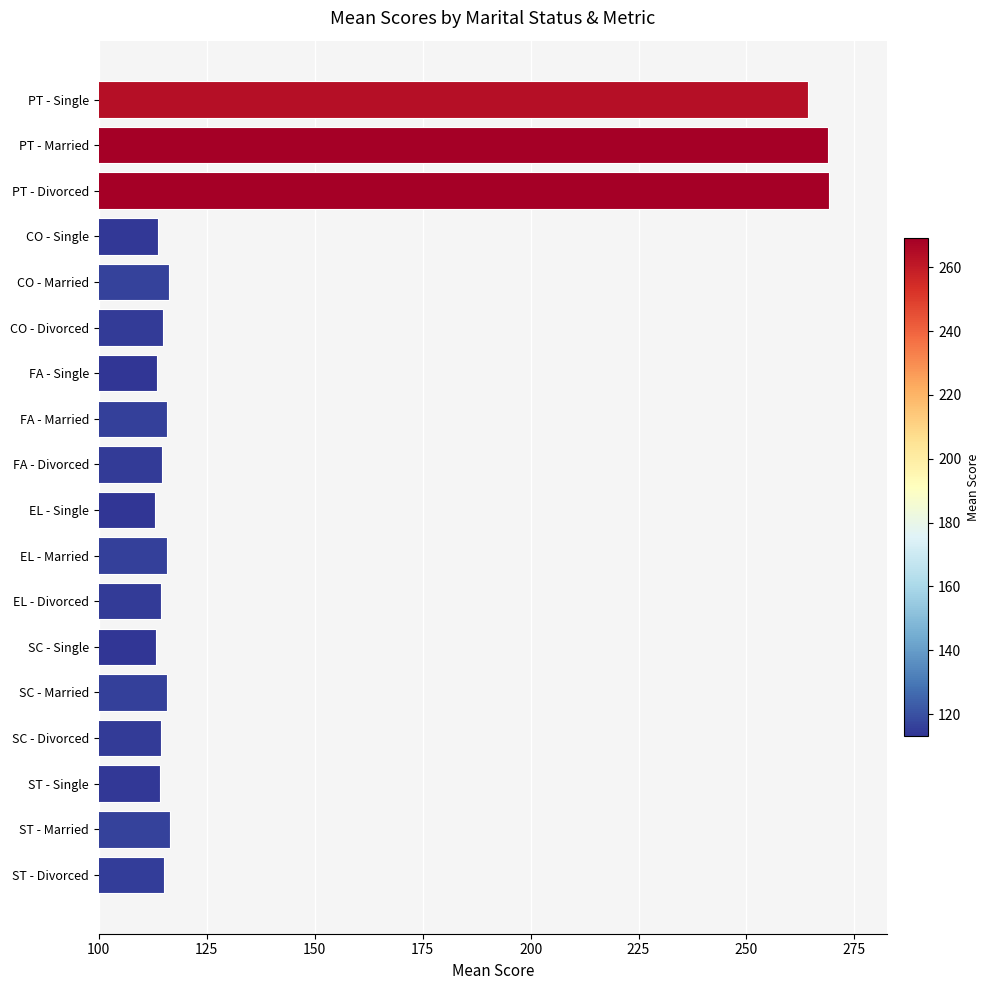

Approximately how many times larger is the value at PT - Single compared to PT - Divorced?

1.0